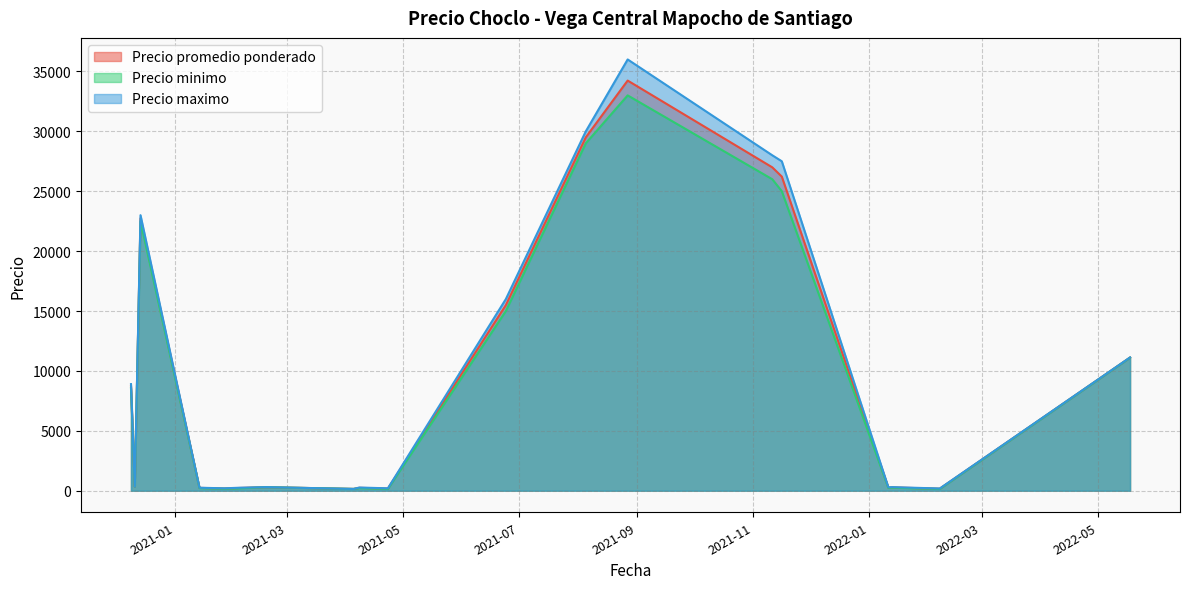

Which series has the largest range (max minus min)?

Precio maximo